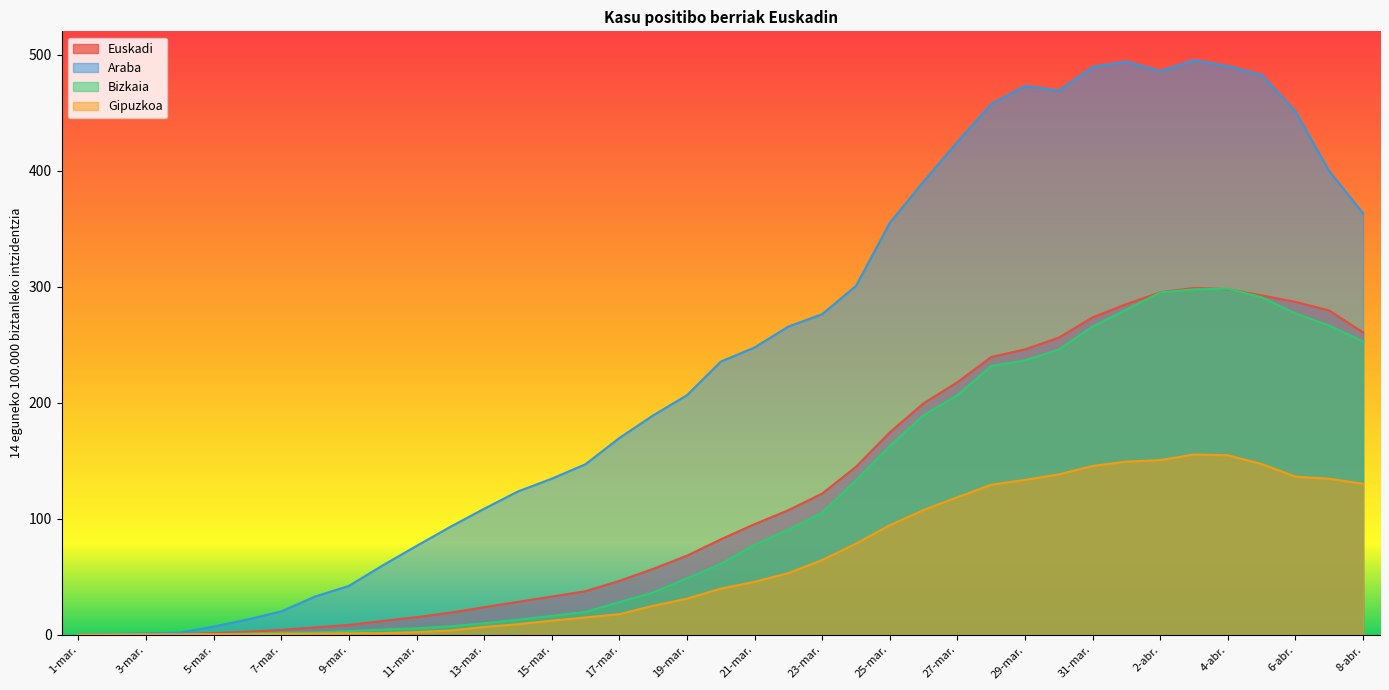

At which label is Araba closest to 247?

21-mar.